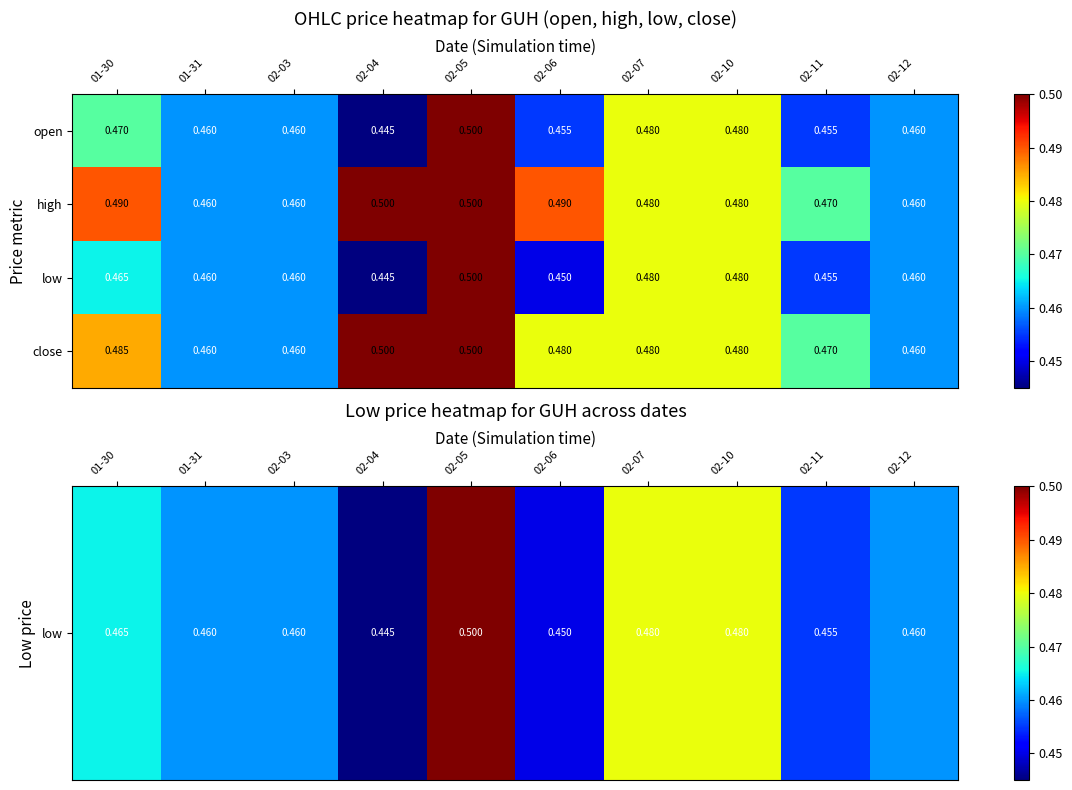

What is the total value across all series at 02-10?

1.9